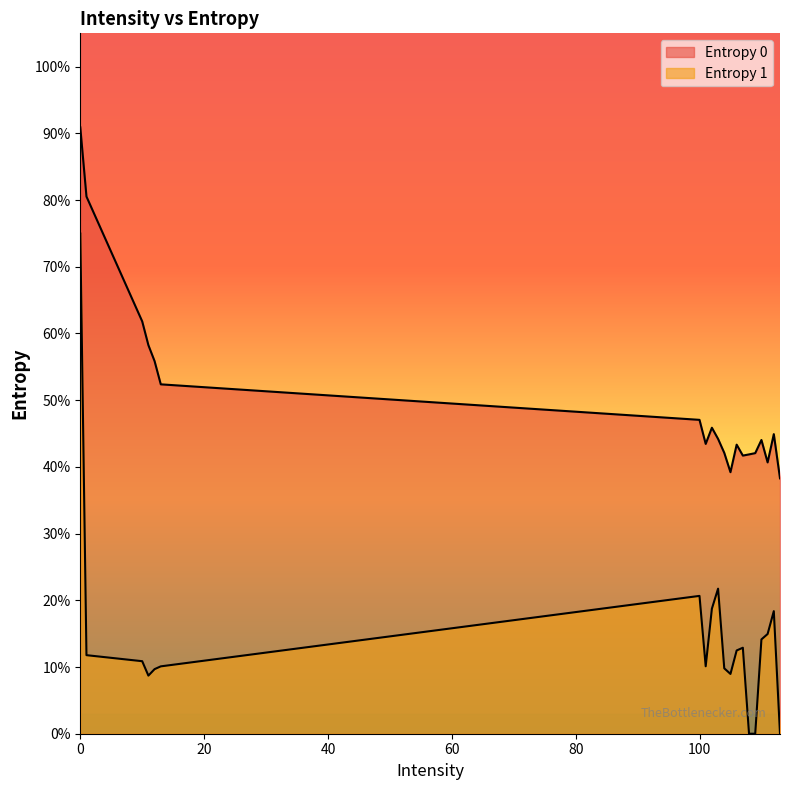

What are all the series names shown in the legend?

Entropy 0, Entropy 1